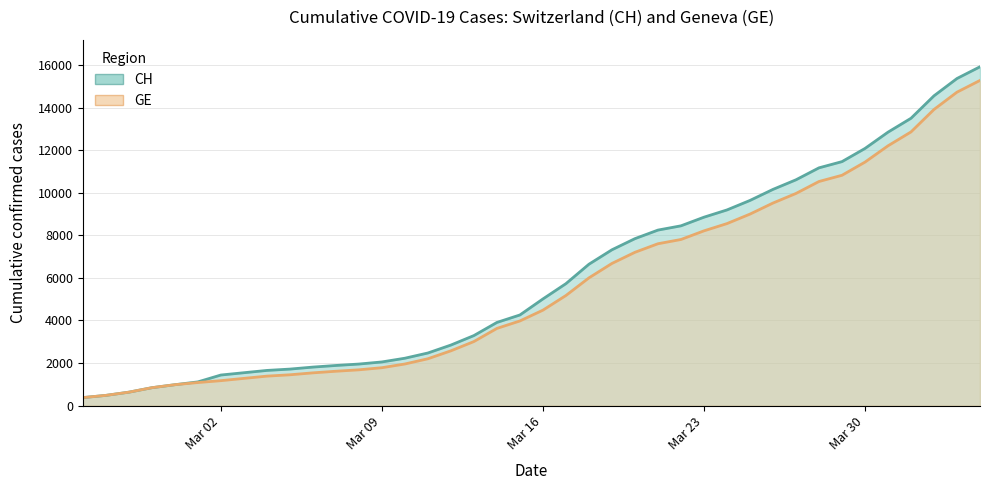

True or false: CH and GE cross at least once.

False